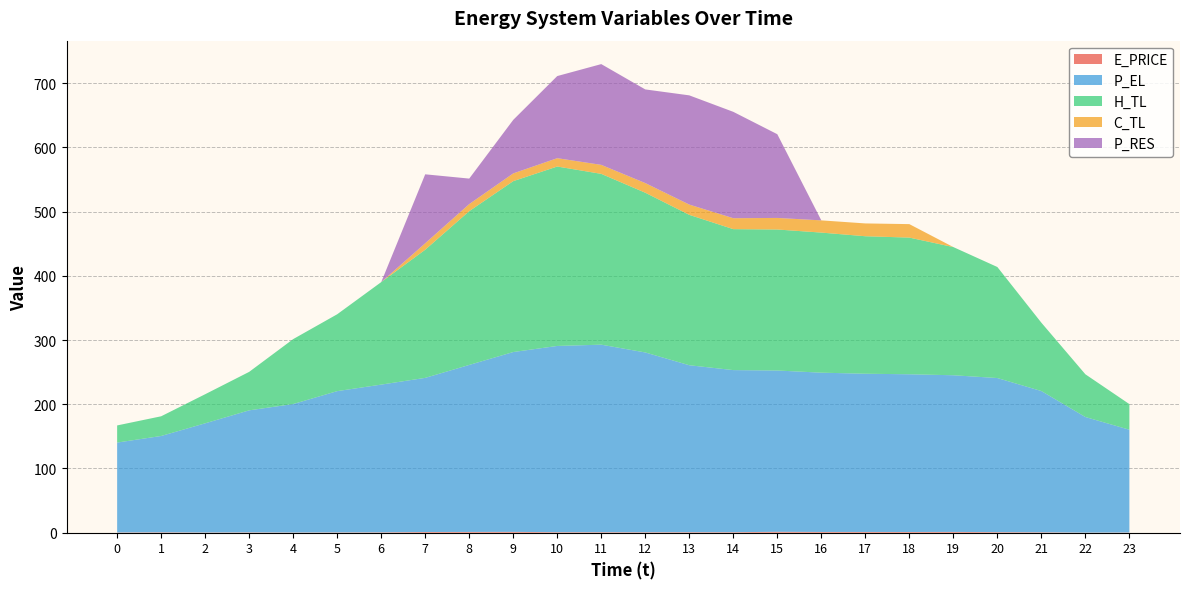

Reading left to right, list all the values displayed in this chart.

E_PRICE: 0.4	0.6	0.3	0.5	0.3	0.4	0.6	1.1	1.2	1.3	0.8	0.7	0.7	0.8	0.8	1.4	1.1	1.1	1.1	1.2	0.8	0.6	0.2	0.3
P_EL: 140.0	150.0	170.0	190.0	200.0	220.0	230.0	240.0	260.0	280.0	290.0	292.0	280.0	260.0	252.4	251.1	248.0	246.4	245.6	243.9	240.0	219.9	180.0	160.0
H_TL: 26.7	30.7	45.3	59.9	101.1	119.7	159.6	199.5	239.4	266.1	279.4	266.0	248.7	234.2	219.5	219.6	218.1	214.1	212.8	199.6	172.9	106.4	66.5	39.9
C_TL: 0.0	0.0	0.0	0.0	0.0	0.0	0.0	10.0	11.0	12.1	13.0	14.0	15.0	16.0	17.0	18.0	19.0	20.0	21.0	0.0	0.0	0.0	0.0	0.0
P_RES: 0.0	0.0	0.0	0.0	0.0	0.0	0.0	107.4	39.7	83.3	127.9	156.9	145.8	170.1	165.6	130.4	0.0	0.0	0.0	0.0	0.0	0.0	0.0	0.0